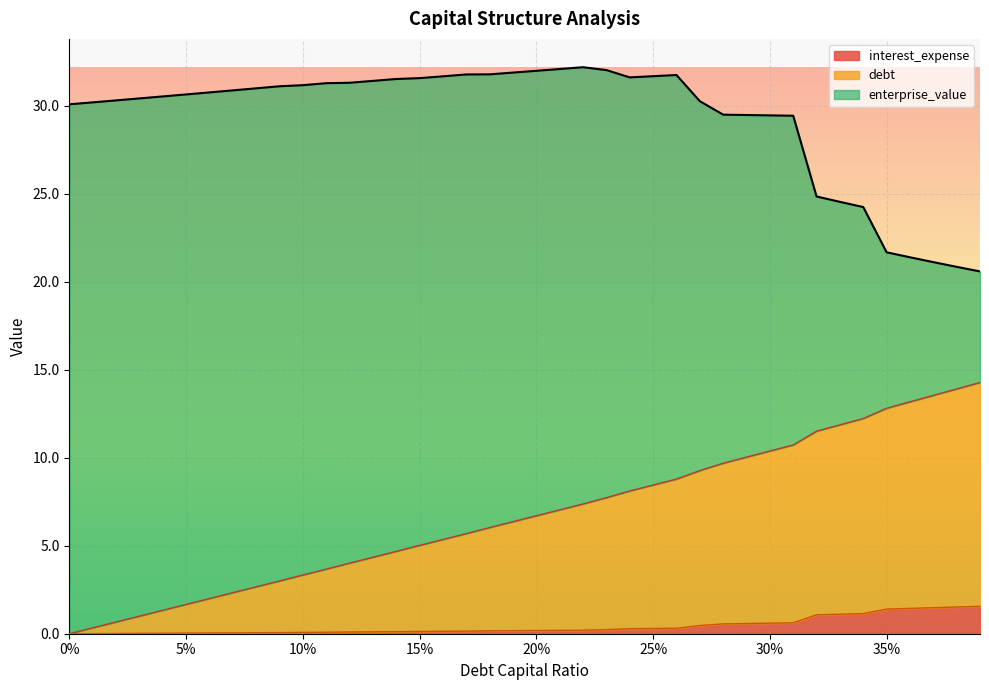

What are all the series names shown in the legend?

interest_expense, debt, enterprise_value